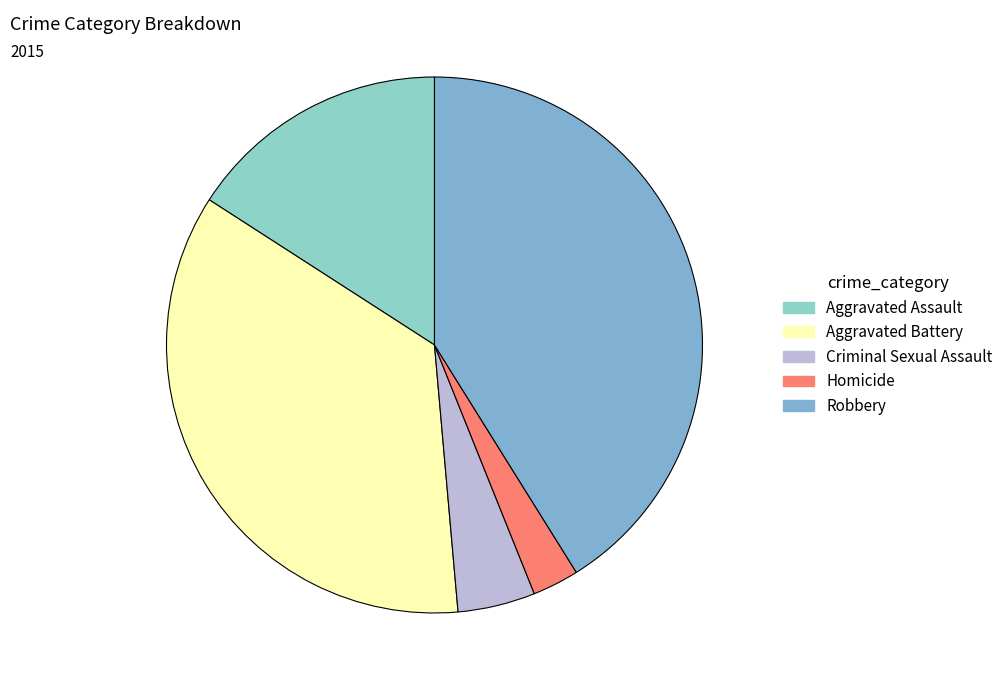

Does Criminal Sexual Assault represent more than half of the total?

No